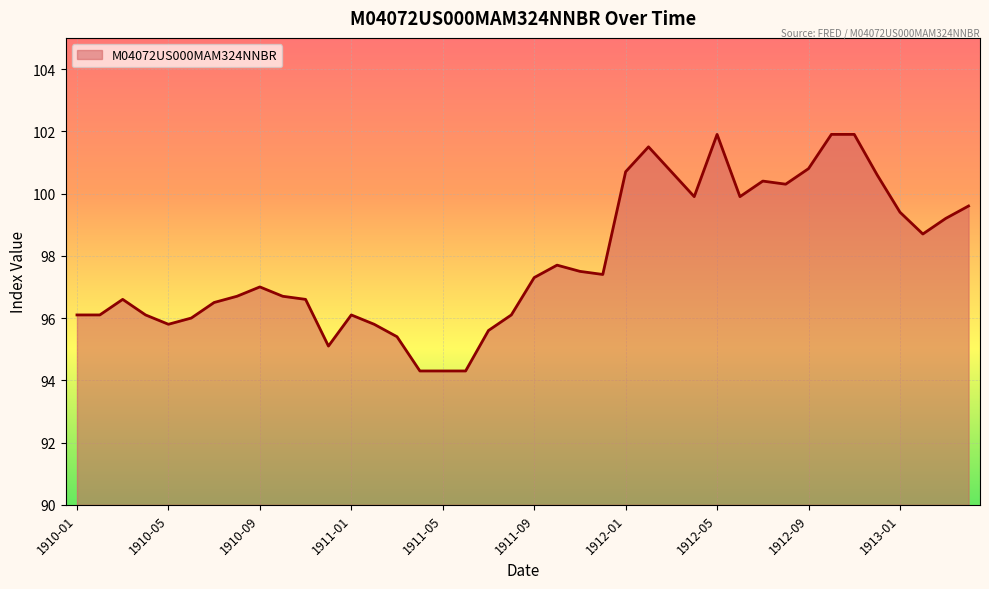

What is the minimum value shown in the chart?

94.3